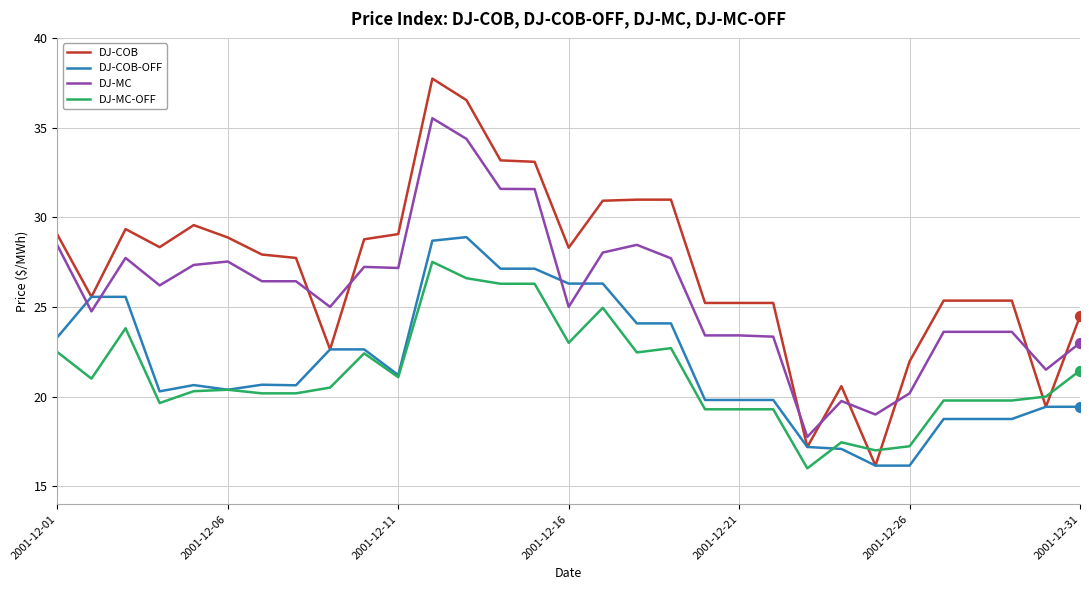

Which series has the largest total across all categories?

DJ-COB